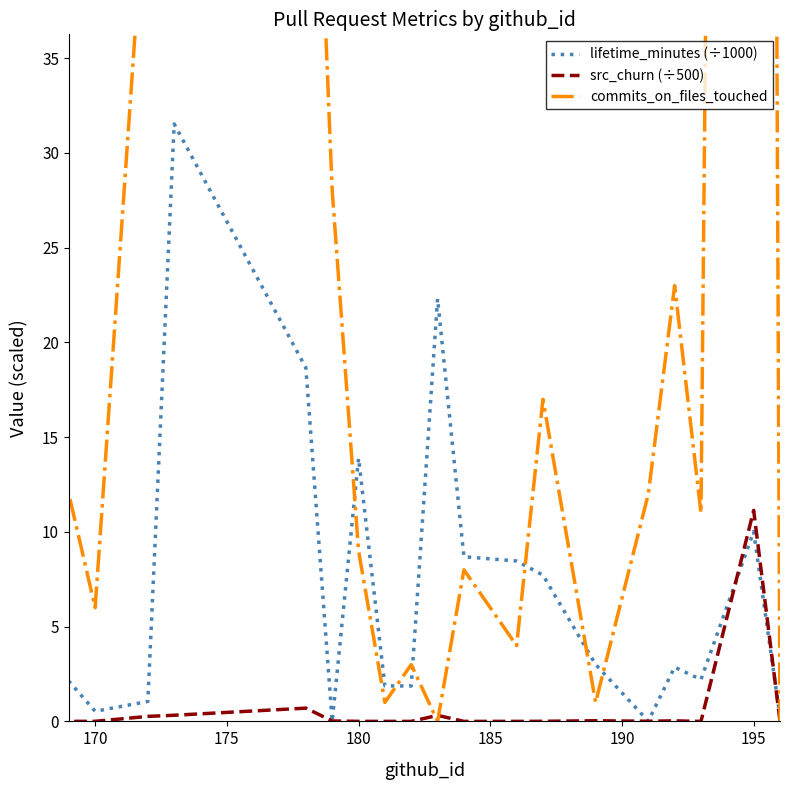

Which series has the largest range (max minus min)?

commits_on_files_touched